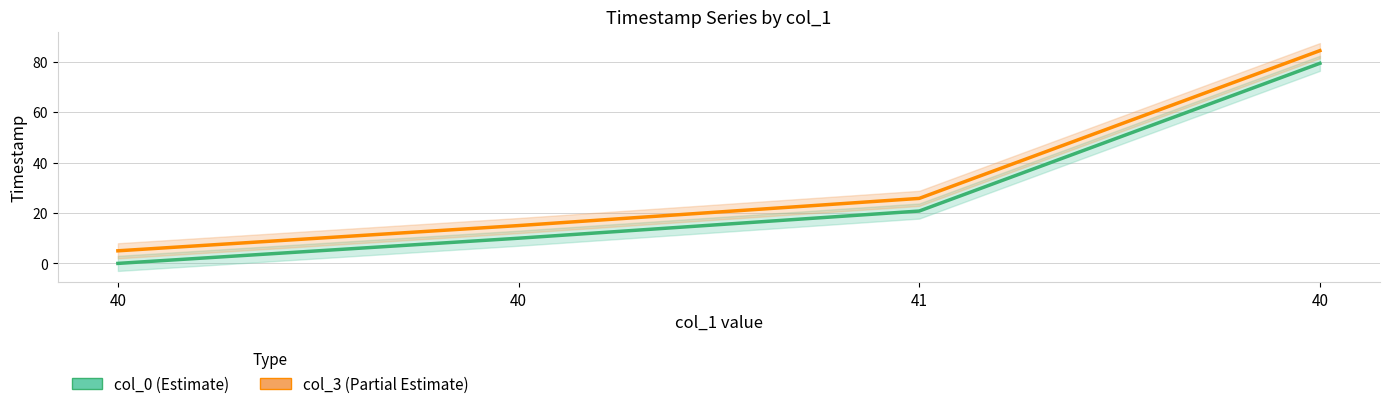

How many positive values does the col_0 series have?

3